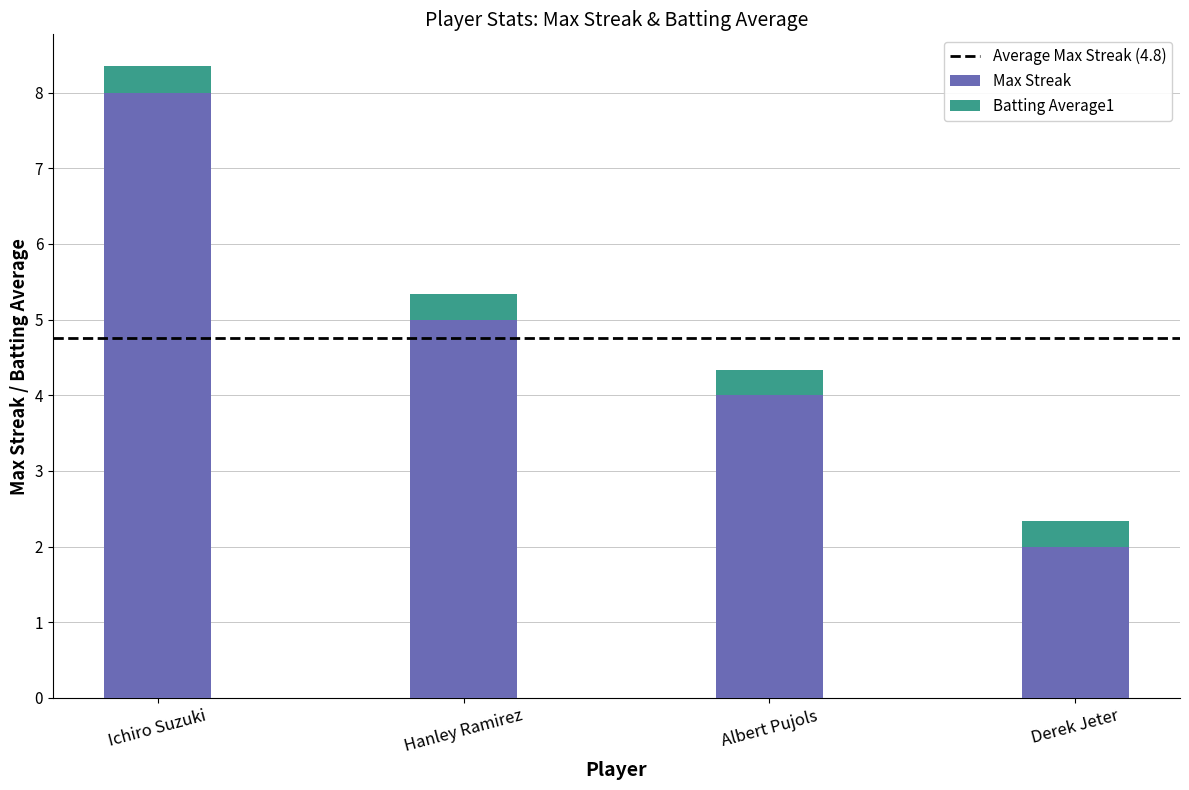

Rank the categories by Max Streak value from lowest to highest.

Derek Jeter, Albert Pujols, Hanley Ramirez, Ichiro Suzuki